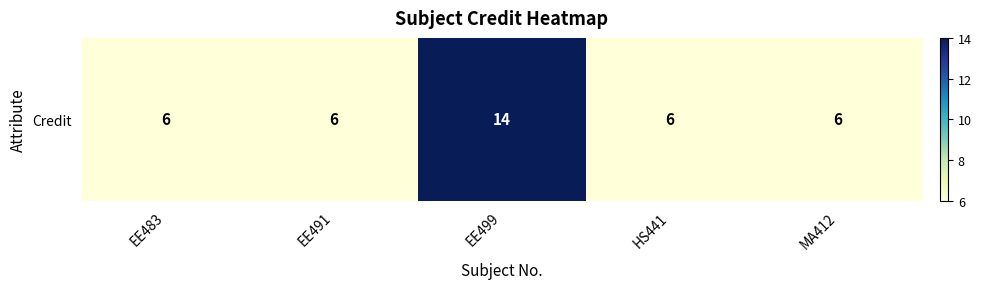

Is it true that the value at MA412 is 6?

True